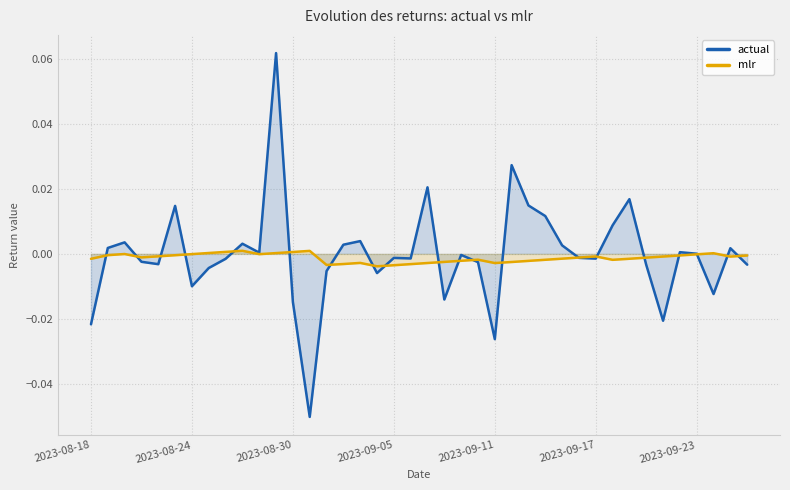

True or false: actual and mlr intersect in this chart.

True